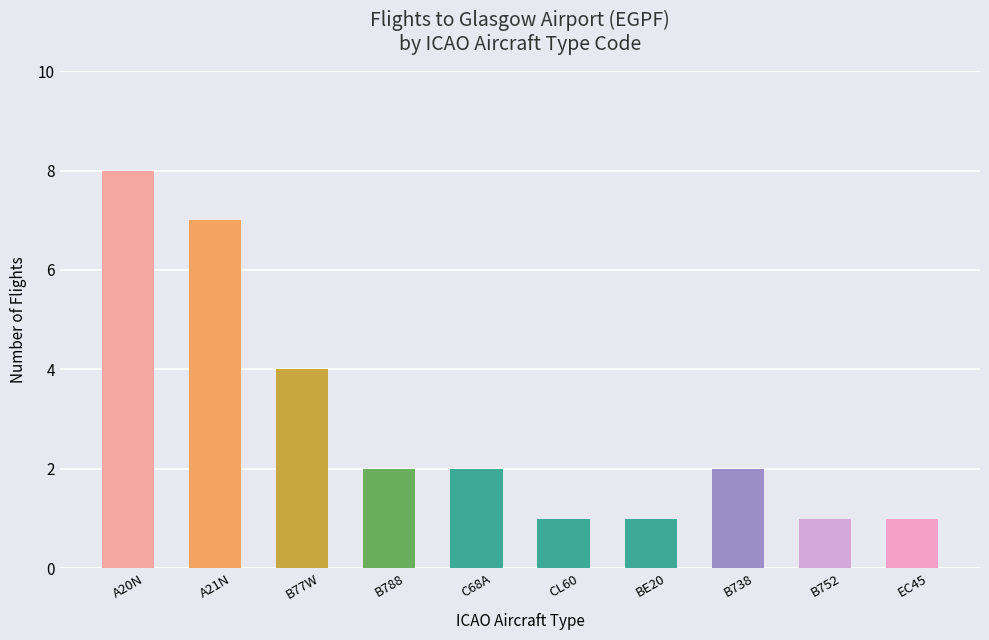

What is the approximate value at CL60?

1